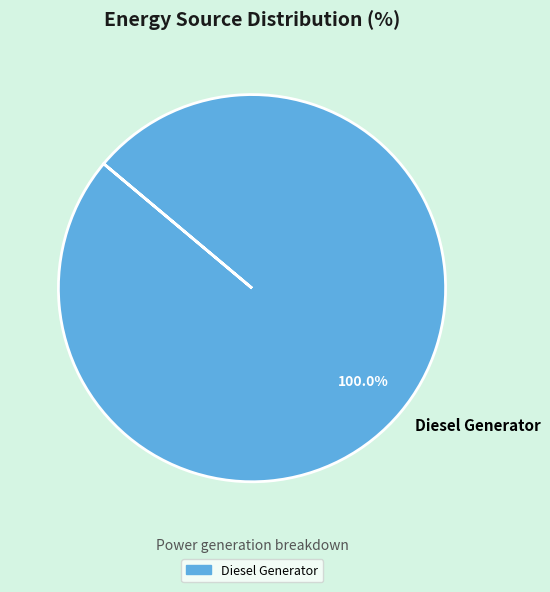

Rank the categories by value from highest to lowest.

Diesel Generator